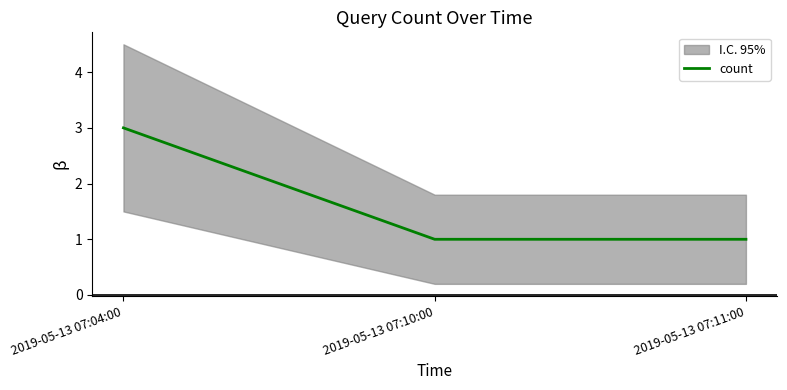

The value at 2019-05-13 07:10:00 is 1. True or false?

True